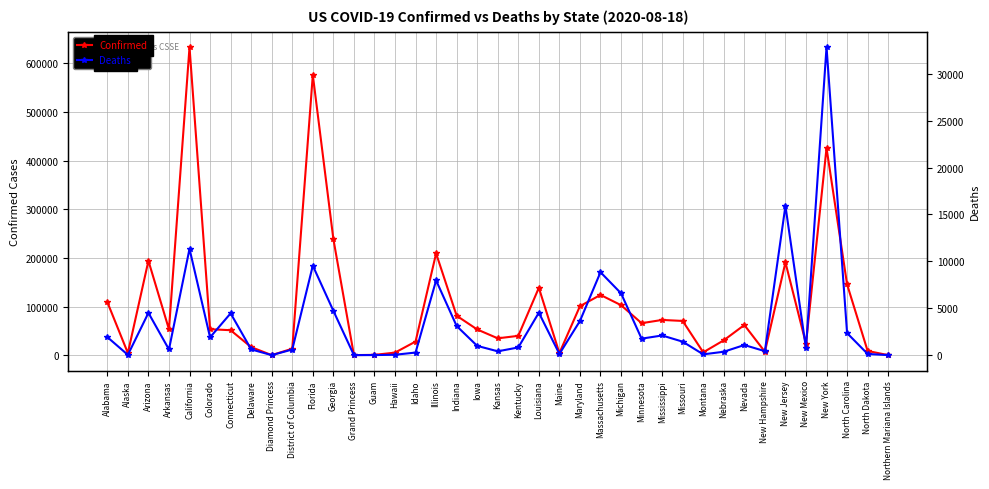

At which label is Confirmed closest to 316694?

Georgia